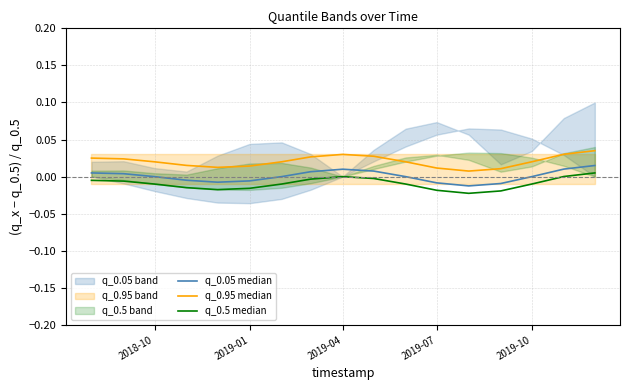

At how many categories does at least one series exceed 0?

17